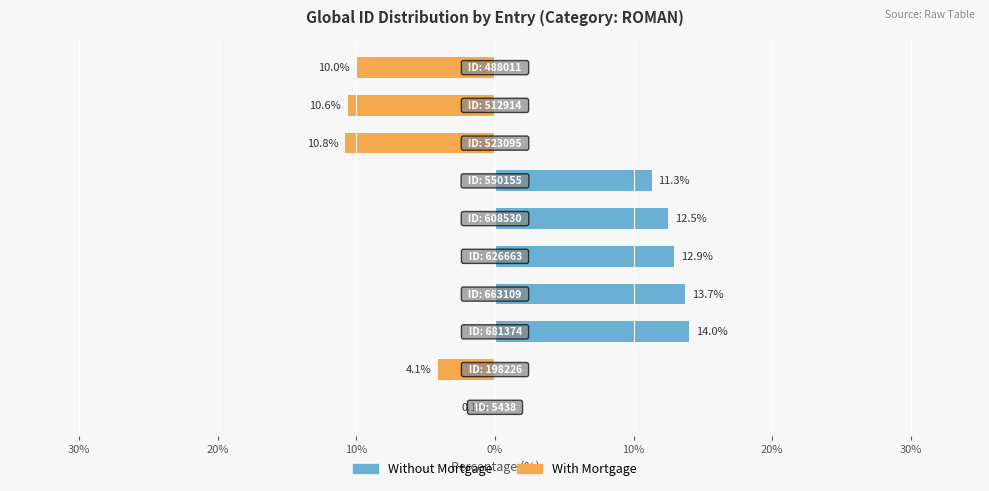

Is the value of Without Mortgage at 30% greater than the value of With Mortgage at 30%?

Yes